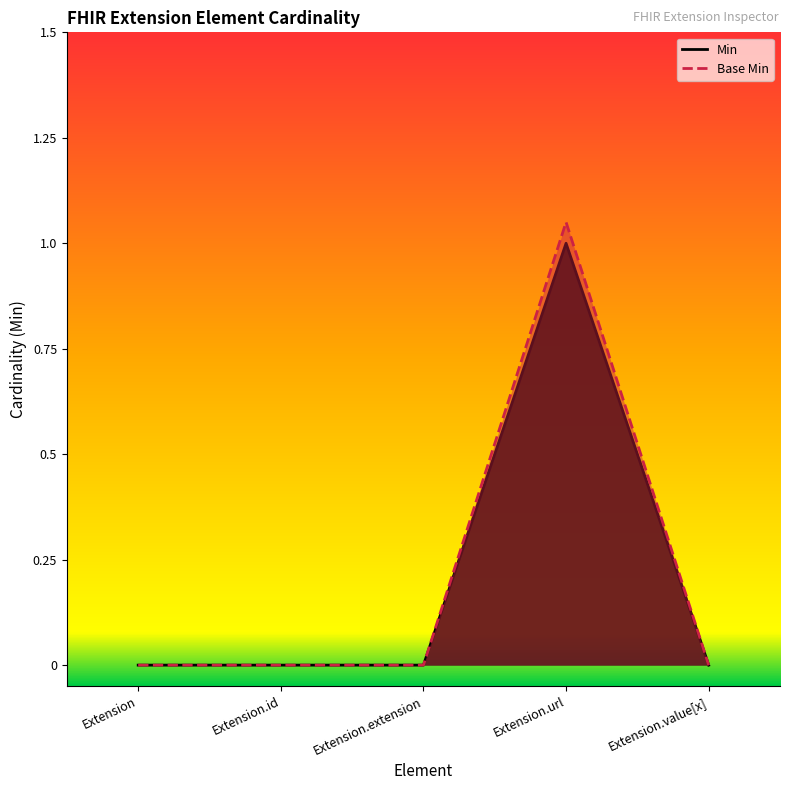

Does the chart have visible grid lines?

No